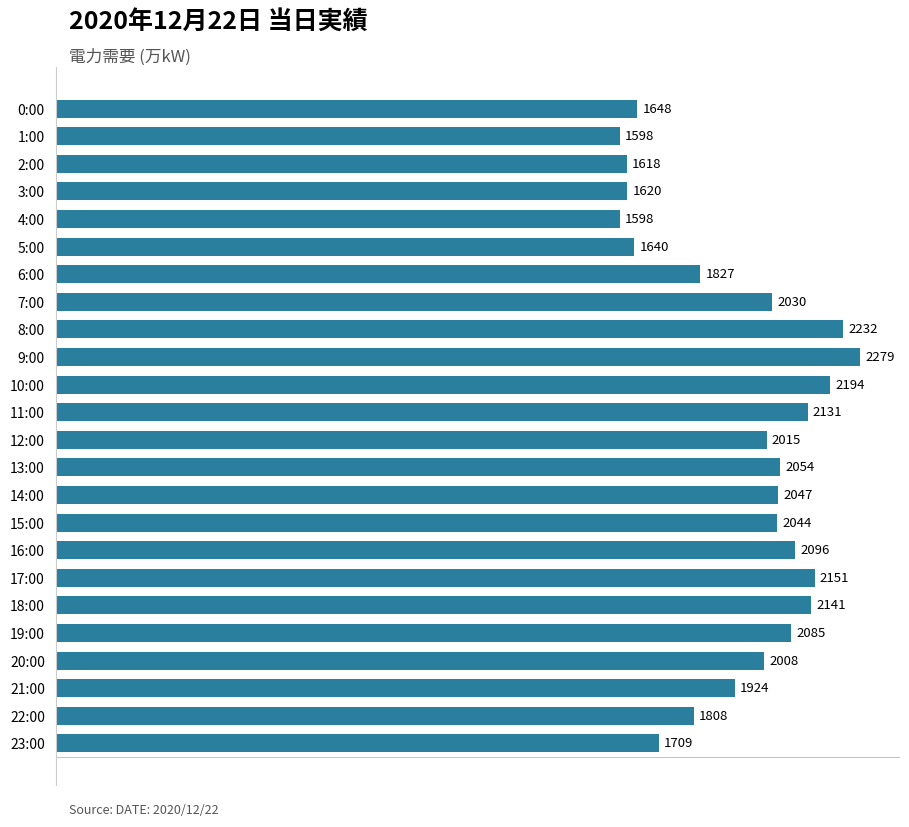

What is the change in value from 7:00 to 13:00?

+24